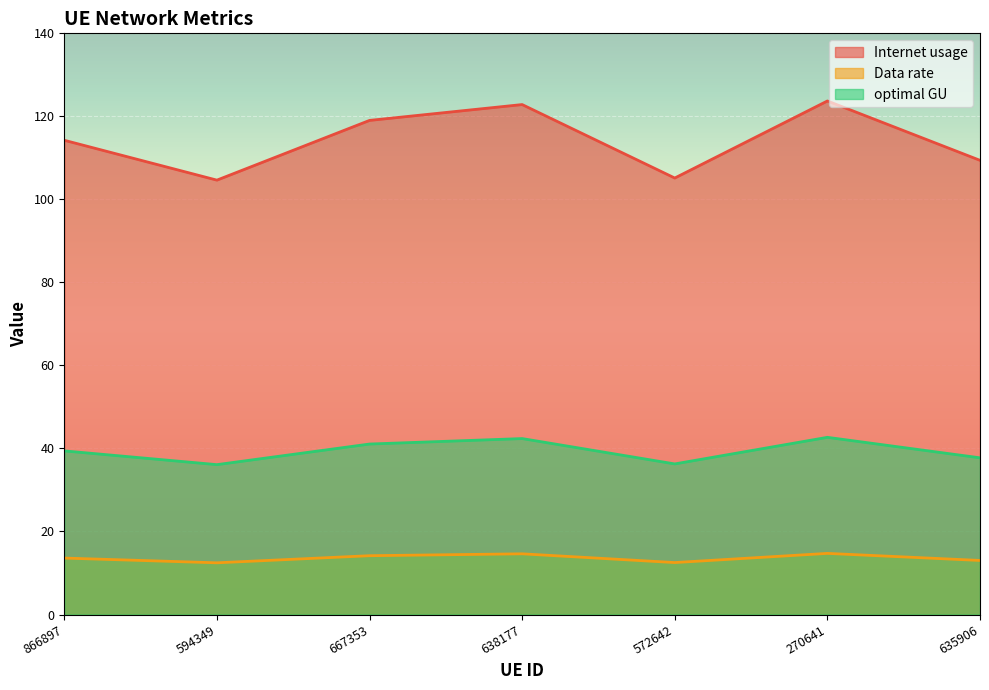

Which series has the largest total across all categories?

Internet usage